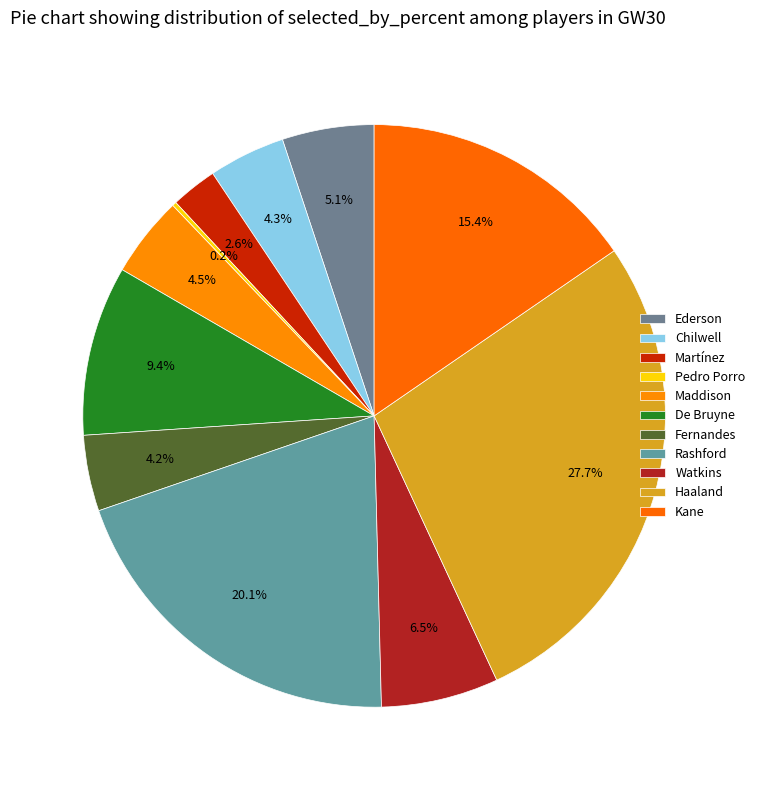

What percentage is the Chilwell slice, to the nearest percent?

4%